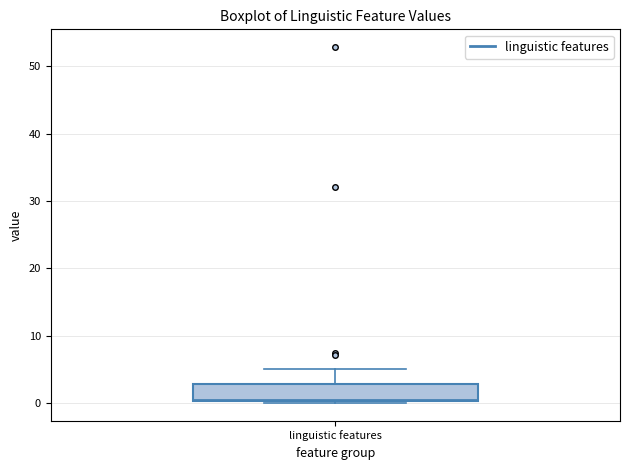

Transcribe this box plot: give where the median line is, the range the box spans, and where the two whiskers end, as read against the y-axis. The values are not printed on the chart, so give them approximately, as read against the axis.

median 1, box 0 to 3, whiskers 0 to 5